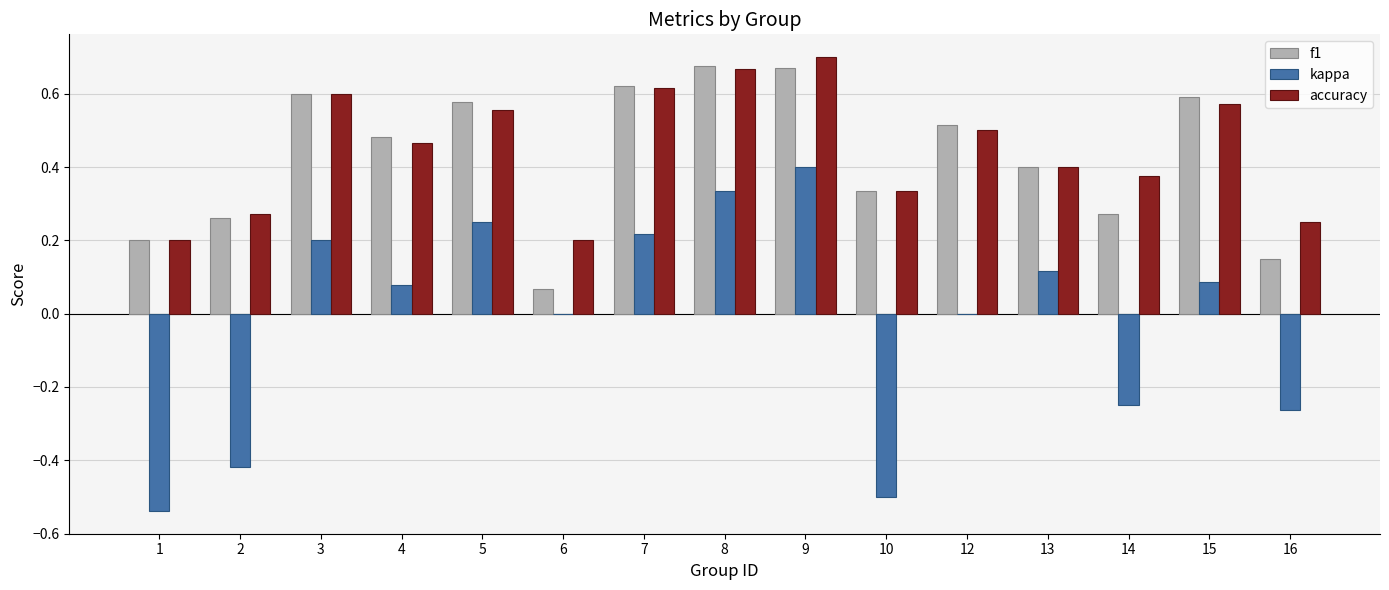

What is the sum of all accuracy values?

6.7